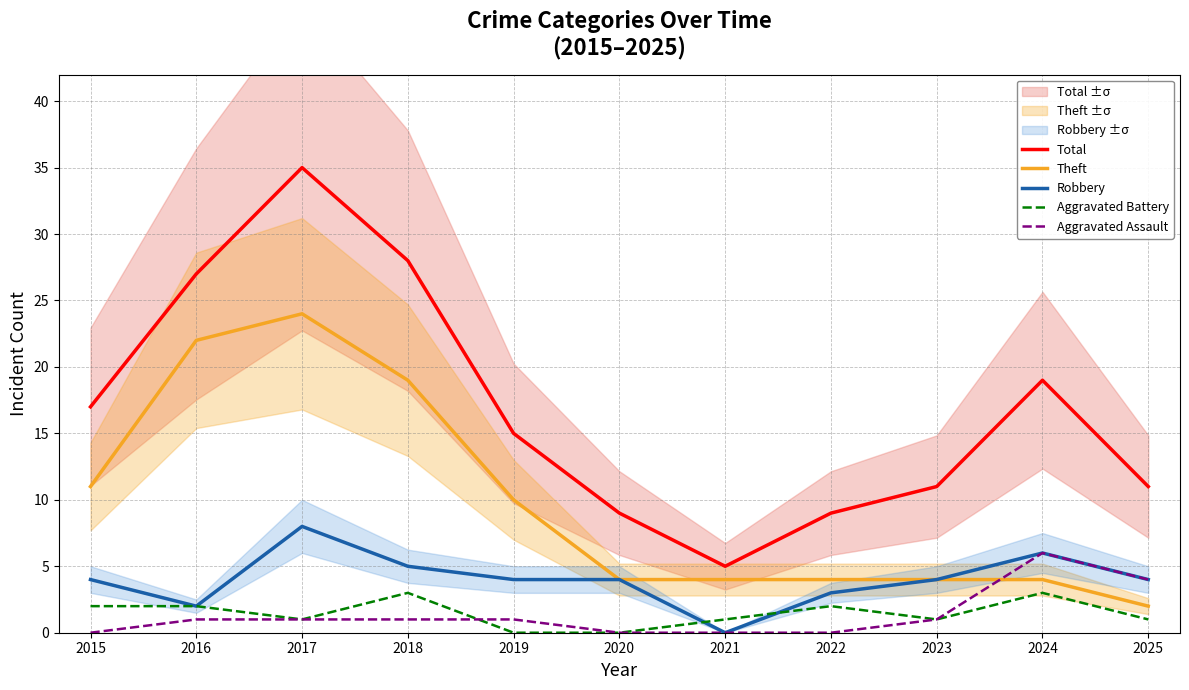

What is the difference between the maximum and minimum values in the Aggravated Battery series?

3